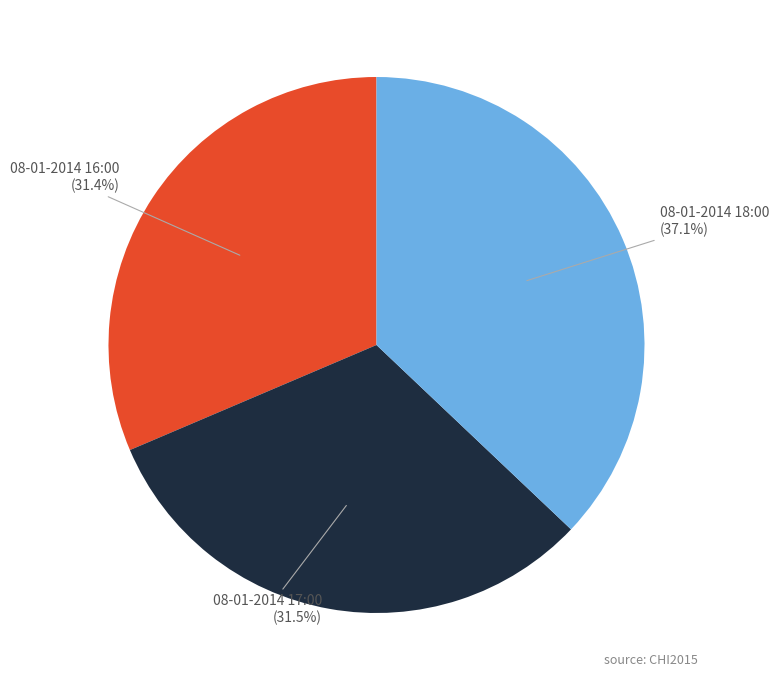

Count the number of slices in the pie.

3